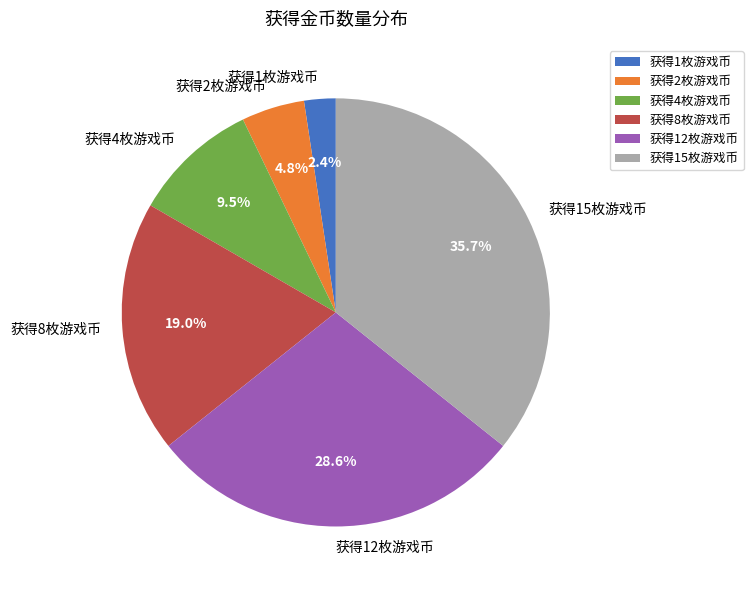

Which category has the smallest portion of the pie?

获得1枚游戏币